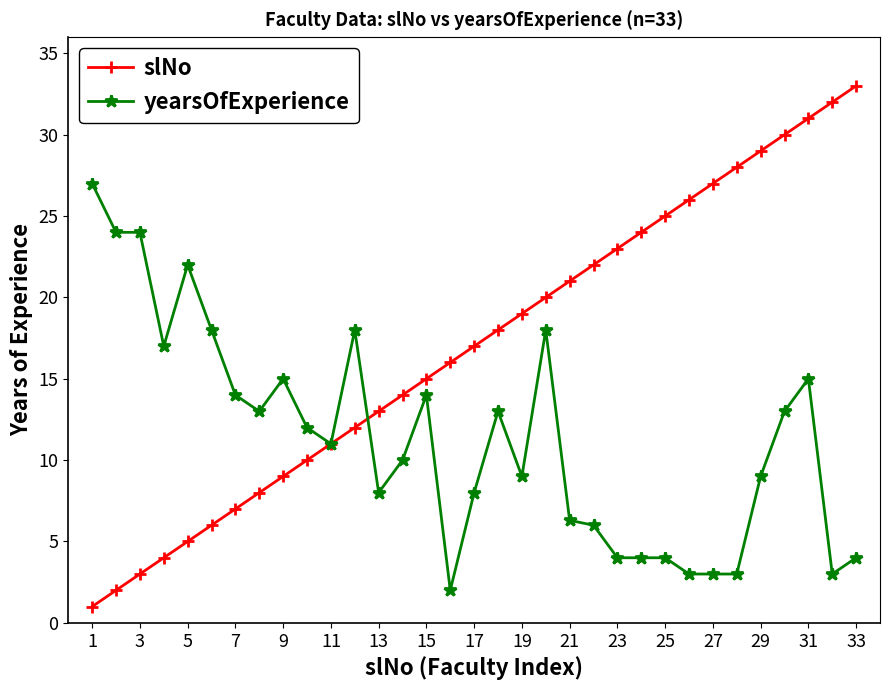

Rank the series by their average value, from lowest to highest.

yearsOfExperience, slNo